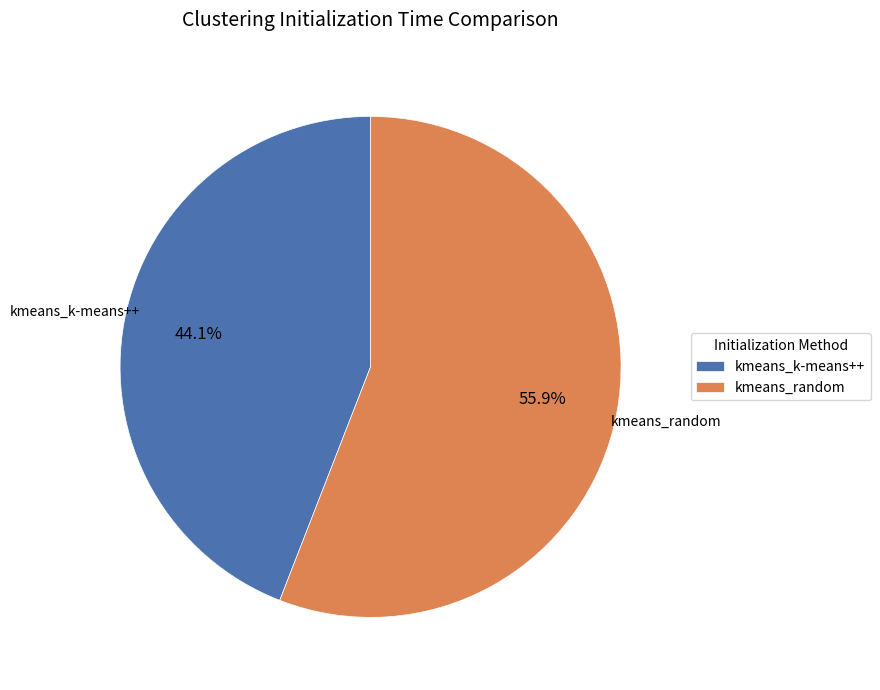

Which category accounts for the majority?

kmeans_random